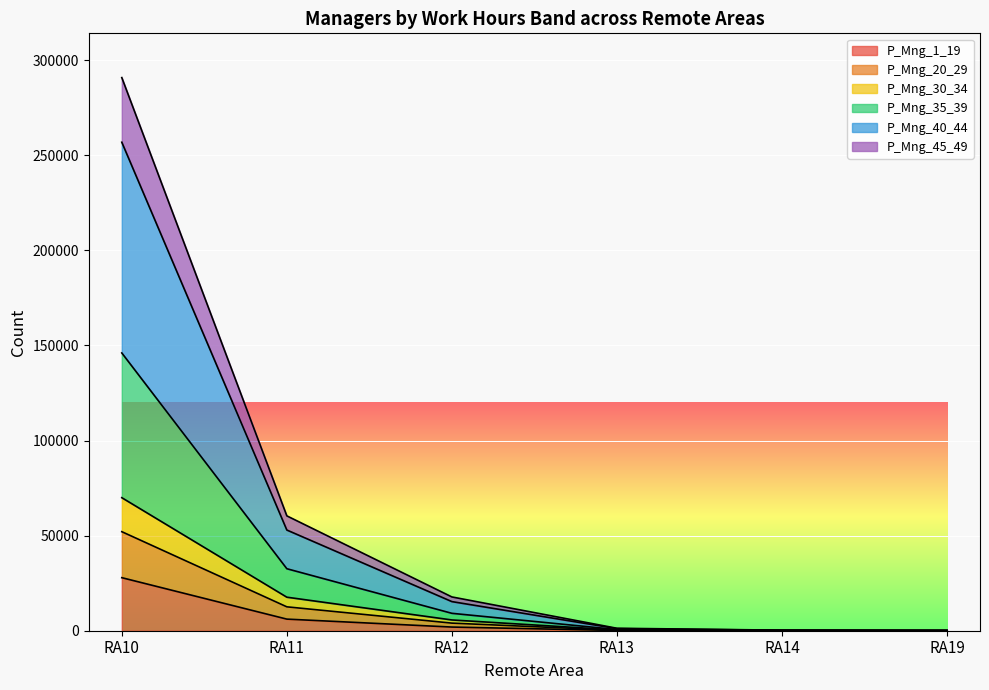

At which category is the sum across all series the highest?

RA10